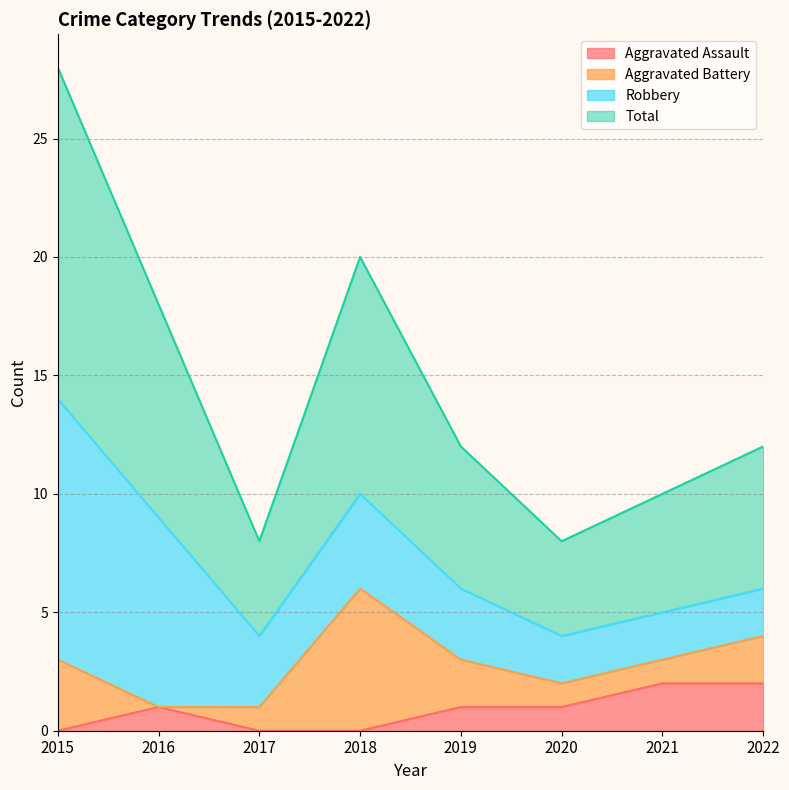

Does the chart have visible grid lines?

Yes